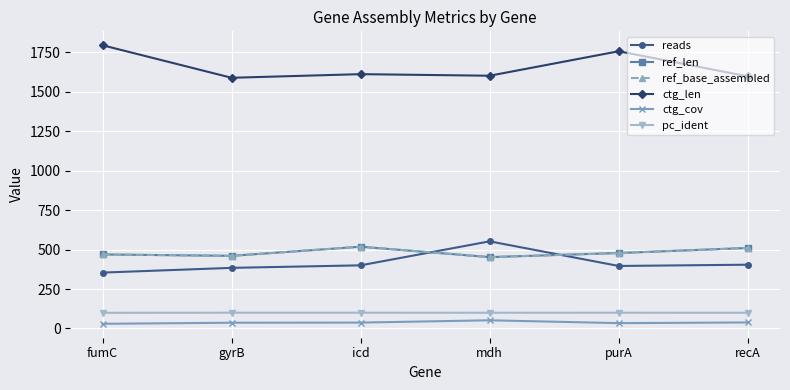

How many lines are shown in the chart?

6